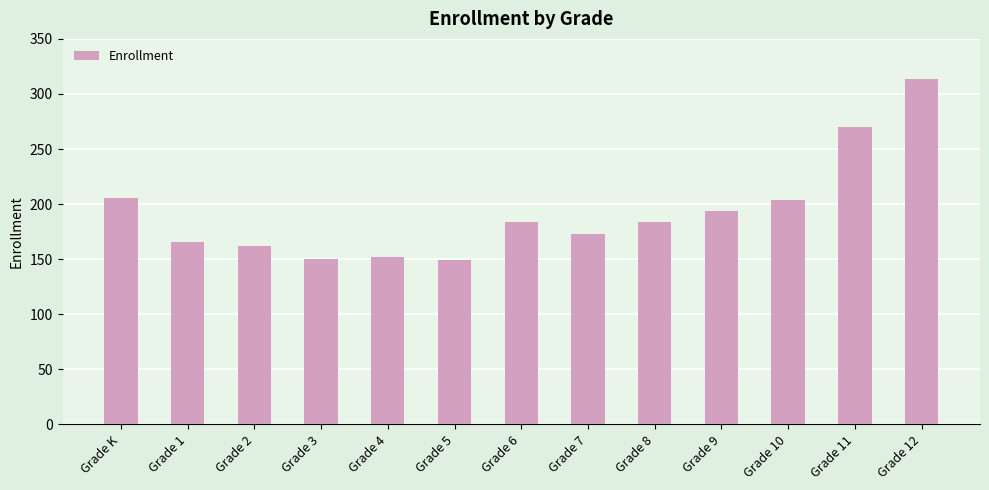

What is the change in value from Grade K to Grade 12?

+108